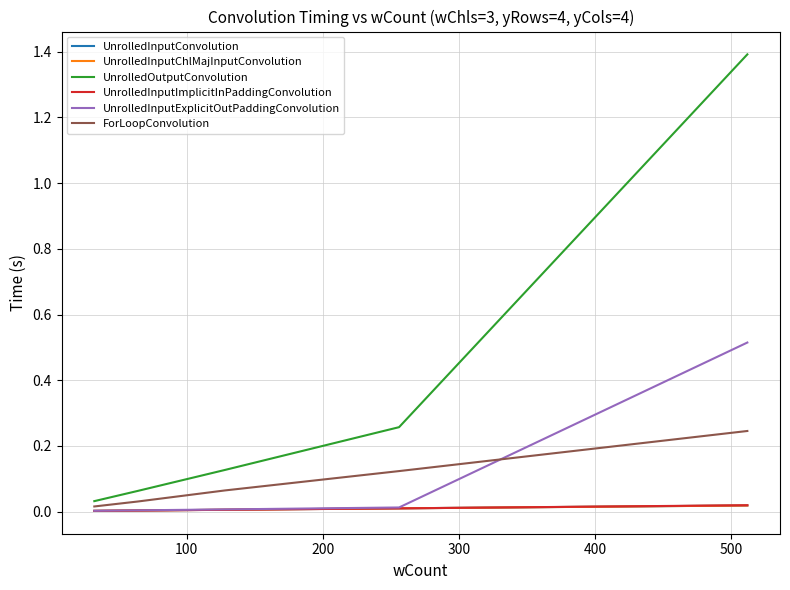

Which series has the widest spread of values?

UnrolledOutputConvolution